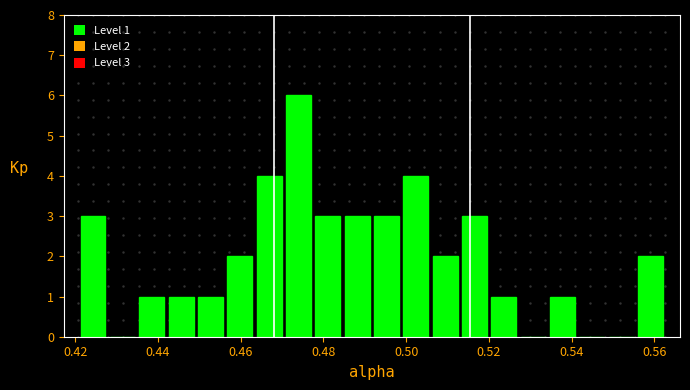

Read against the x-axis, roughly where is the centre of the tallest bar?

0.474